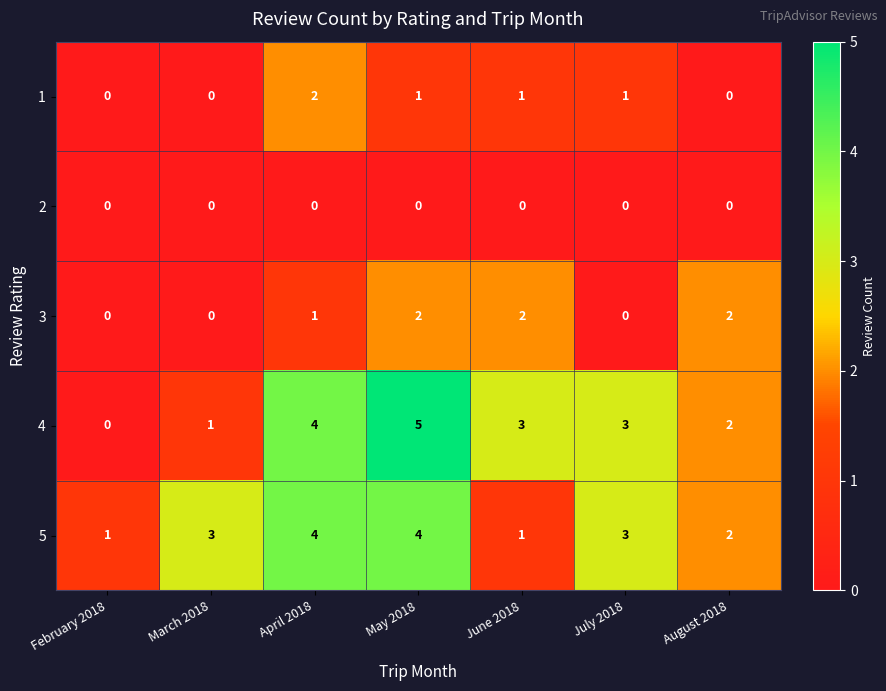

At which category is the sum across all series the highest?

May 2018